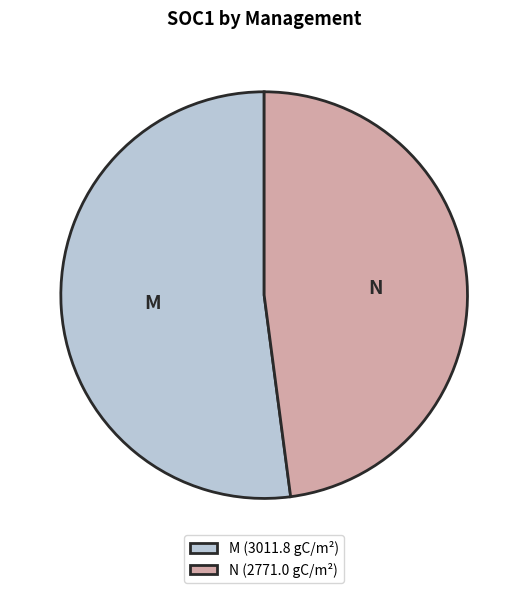

True or false: N (2771.0 gC/m²) accounts for 48% of the total.

True